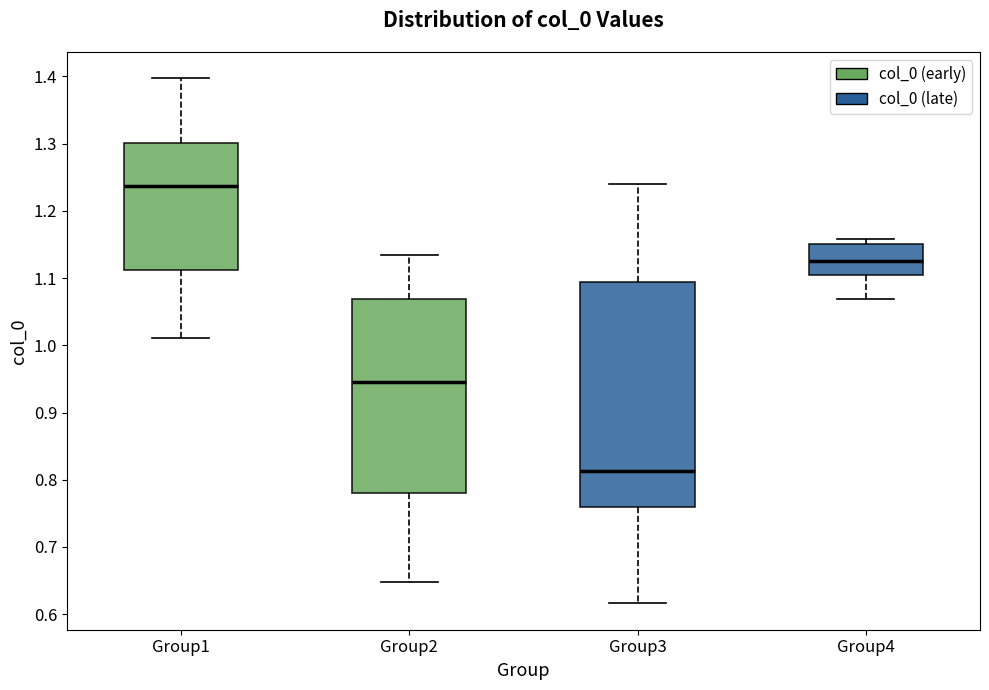

Which box's median line is the highest?

Group1